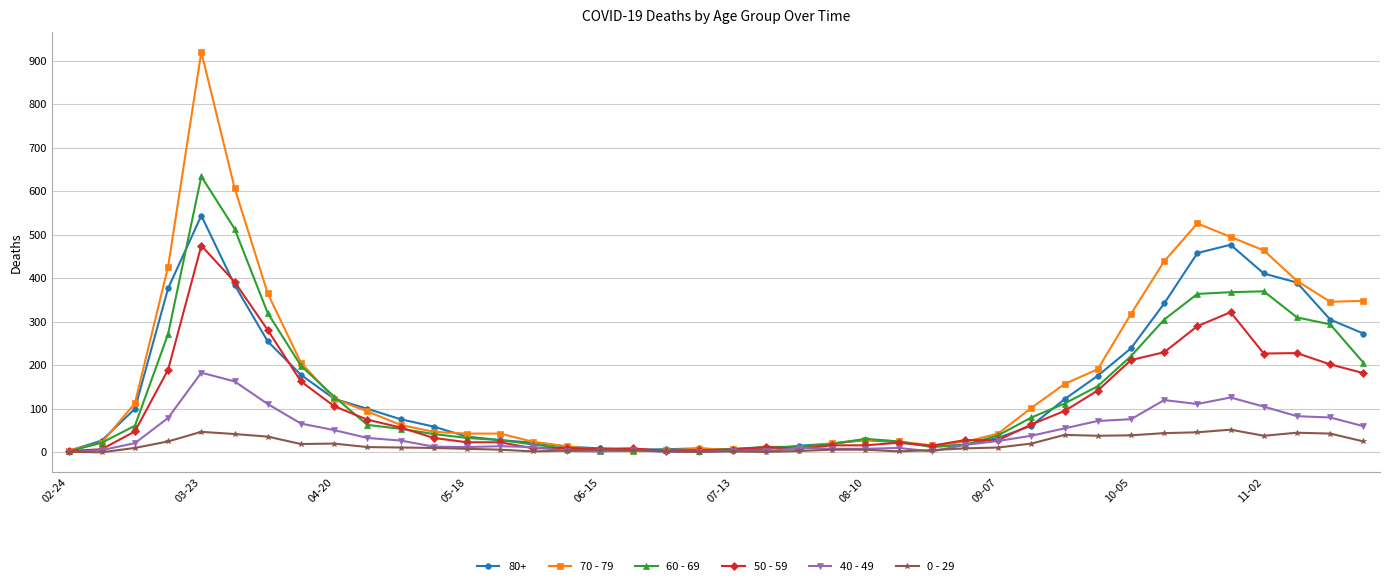

Which series has the widest spread of values?

70 - 79